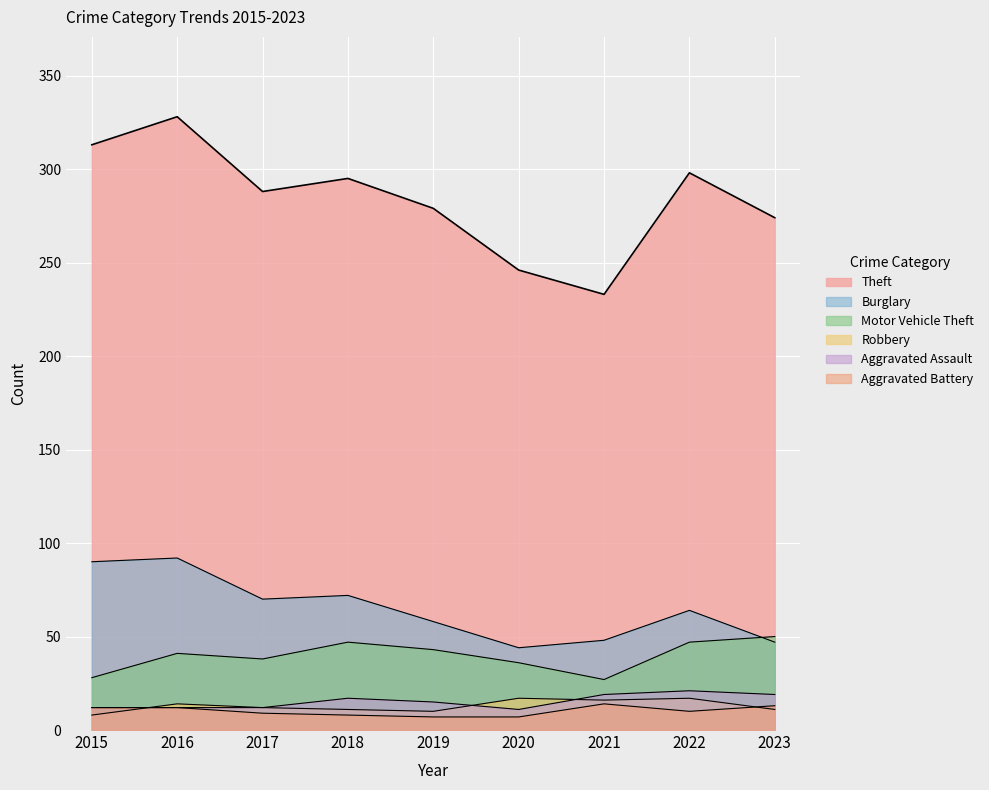

True or false: Robbery has a value of 11 at 2018.

True